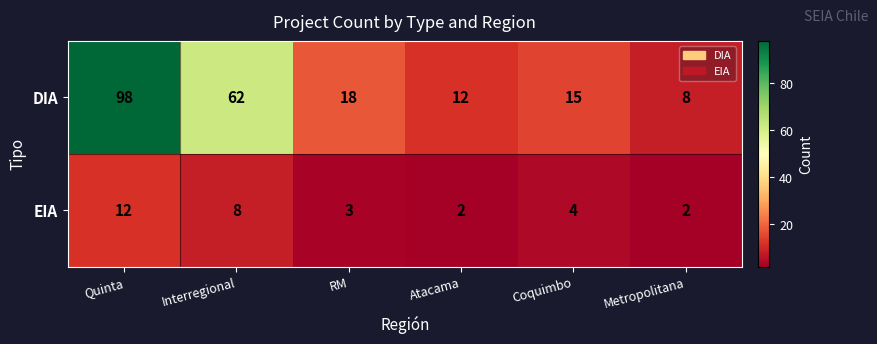

Is it true that EIA equals 3 at Metropolitana?

False